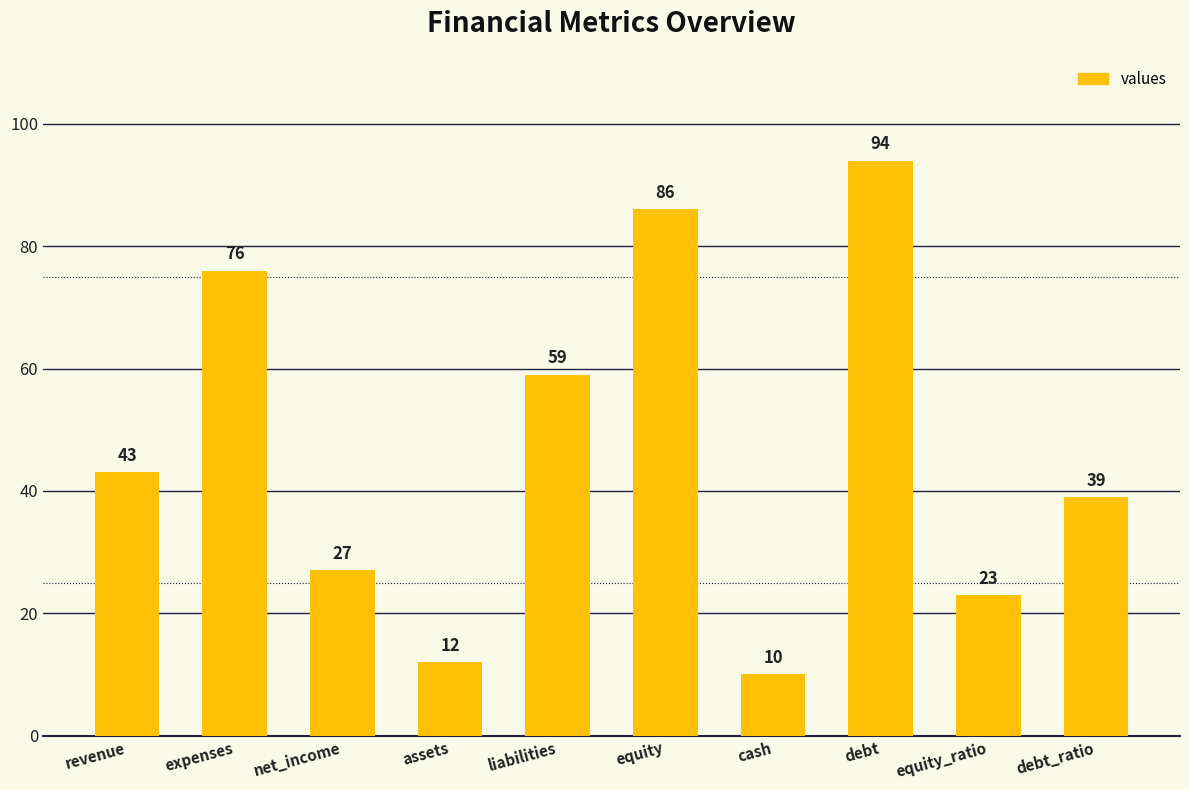

What is the label of the 6th bar from the left?

equity